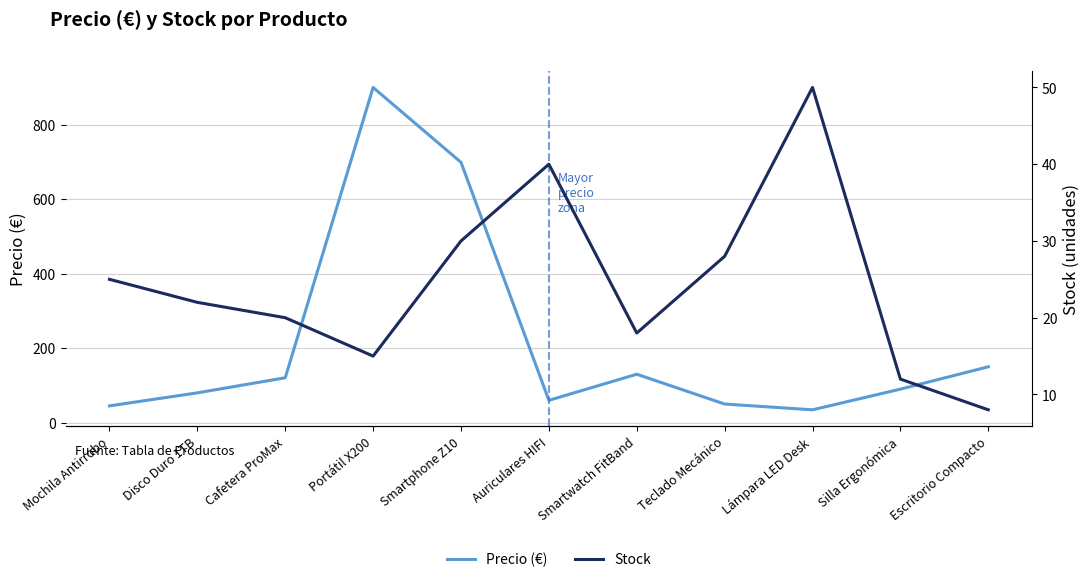

True or false: Stock and Precio (€) intersect in this chart.

True